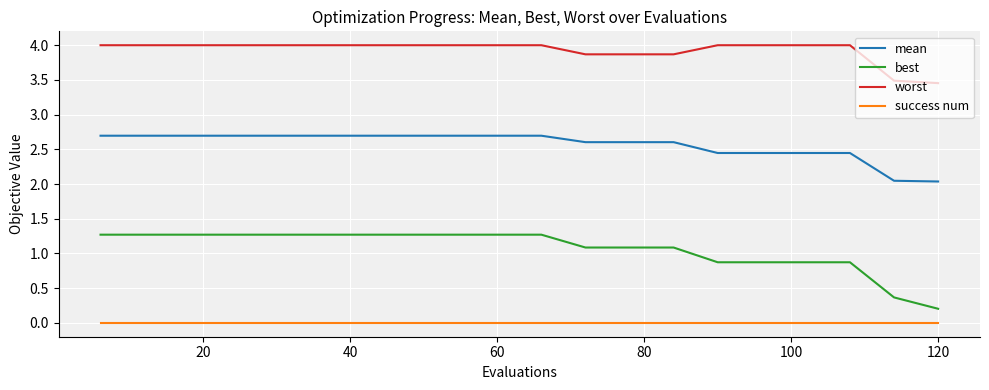

Rank the series by their maximum value, from highest to lowest.

worst, mean, best, success num